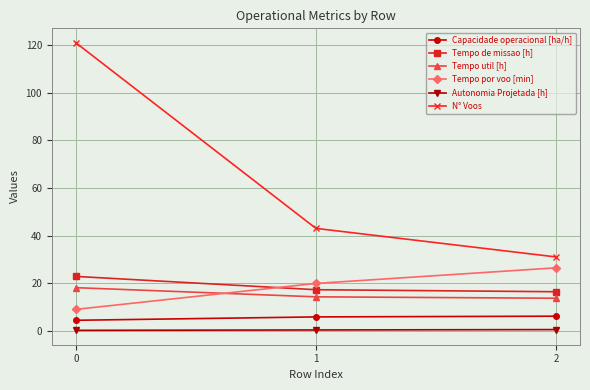

What is the highest value of the Tempo util [h] series?

18.1